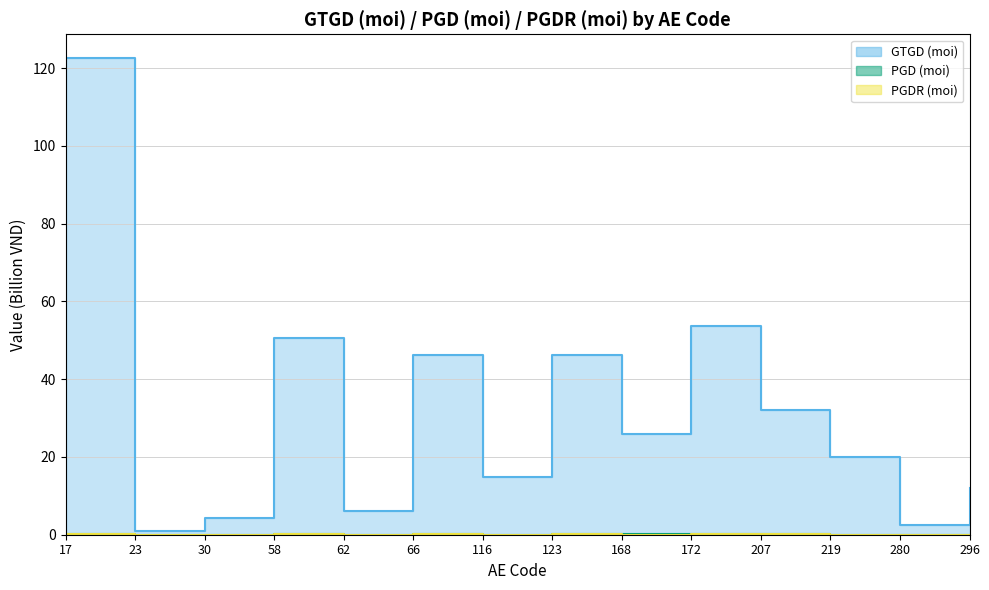

The PGD (moi) series shows 0.0 at 219. True or false?

True